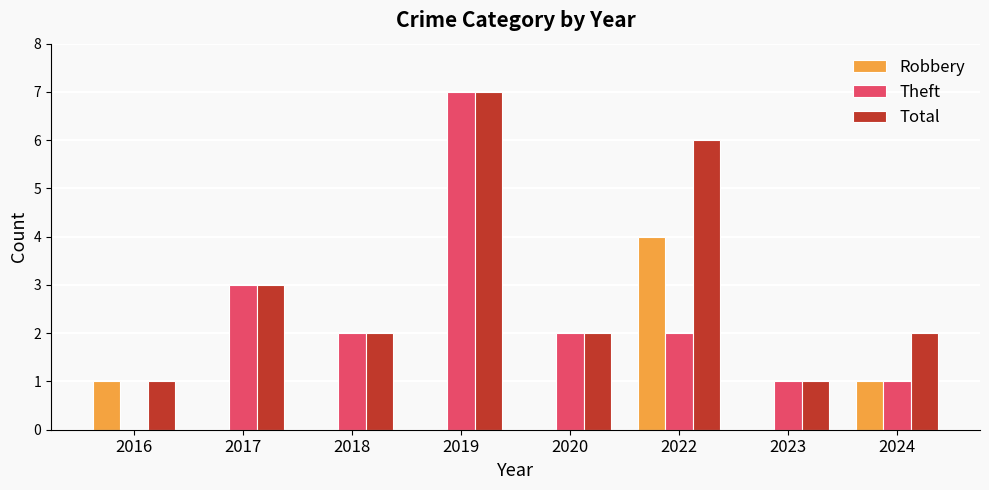

Count the number of categories in the chart.

8